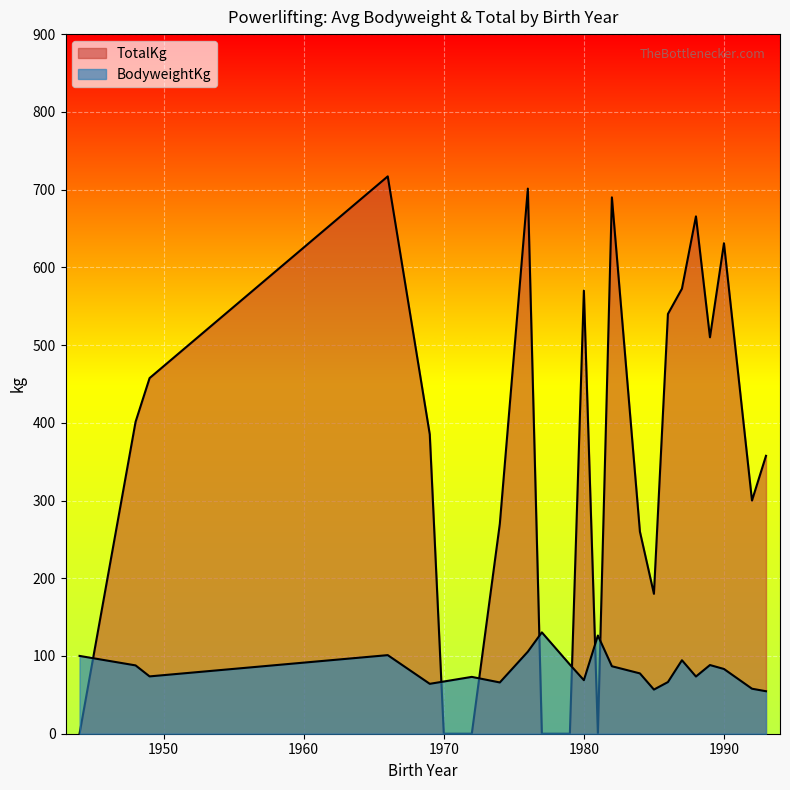

True or false: BodyweightKg has more than 2 interior local peaks.

True